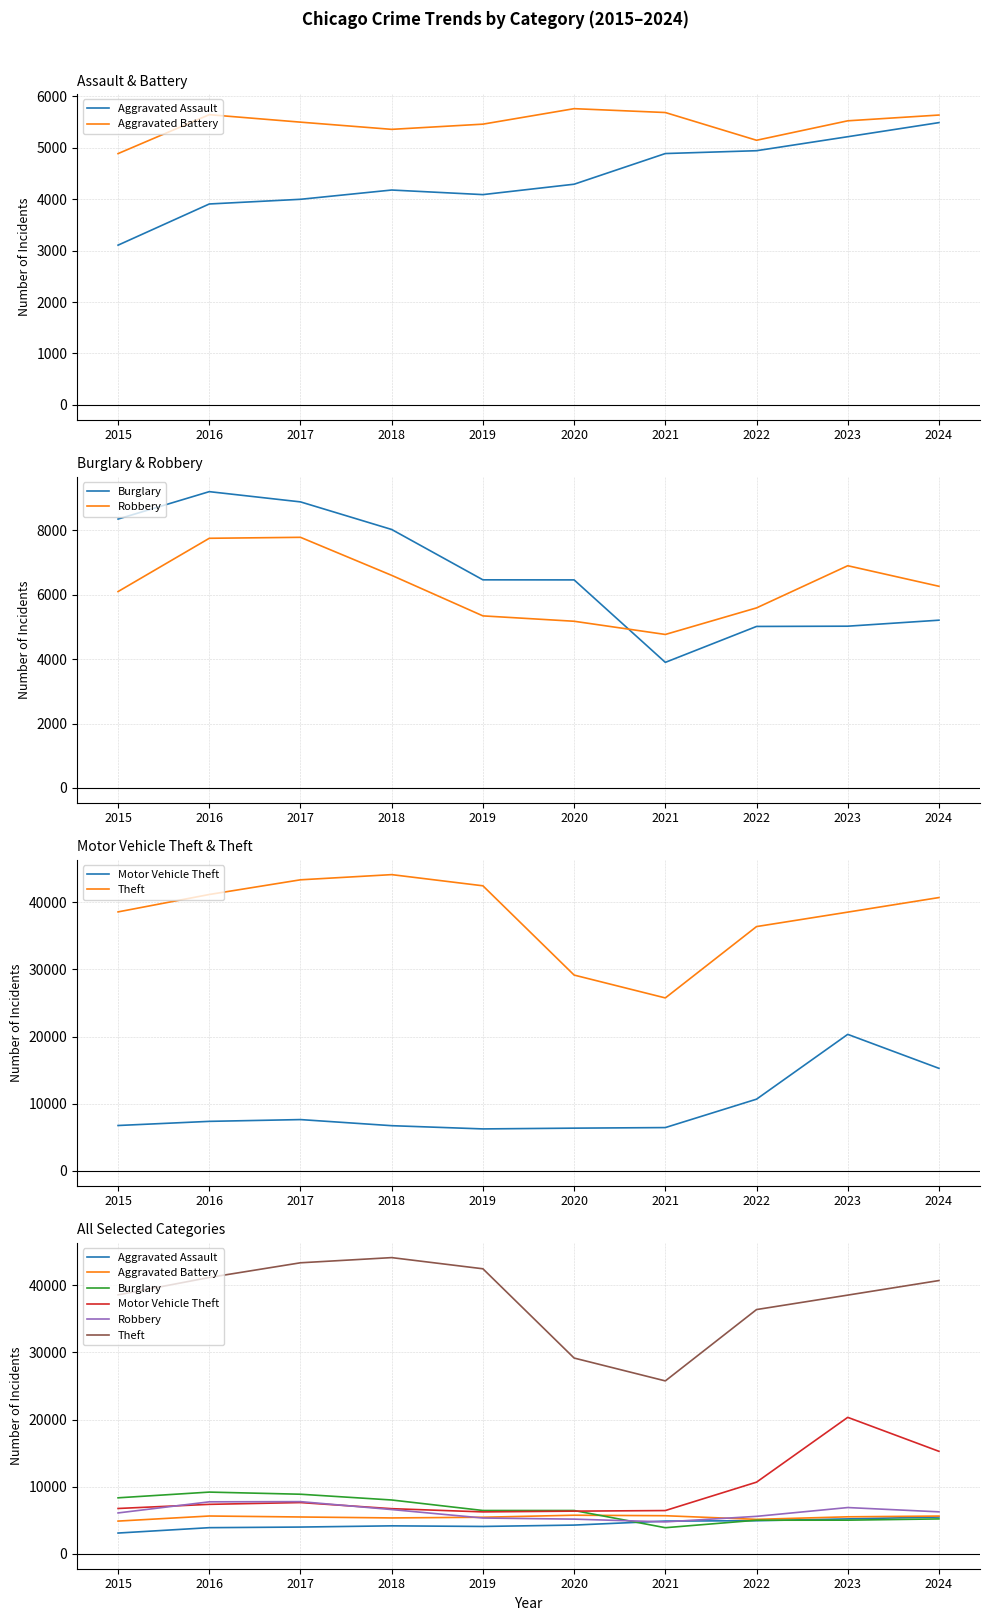

Reading left to right, extract all data points from this chart.

Aggravated Assault: 3105	3905	3996	4176	4087	4289	4885	4940	5212	5486
Aggravated Battery: 4884	5640	5495	5355	5456	5757	5682	5143	5521	5633
Burglary: 8348	9199	8881	8024	6461	6459	3899	5014	5022	5208
Robbery: 6097	7751	7781	6600	5342	5175	4765	5590	6899	6261
Motor Vehicle Theft: 6760	7376	7641	6733	6252	6366	6452	10679	20324	15267
Theft: 38551	41140	43327	44097	42434	29148	25747	36365	38516	40684